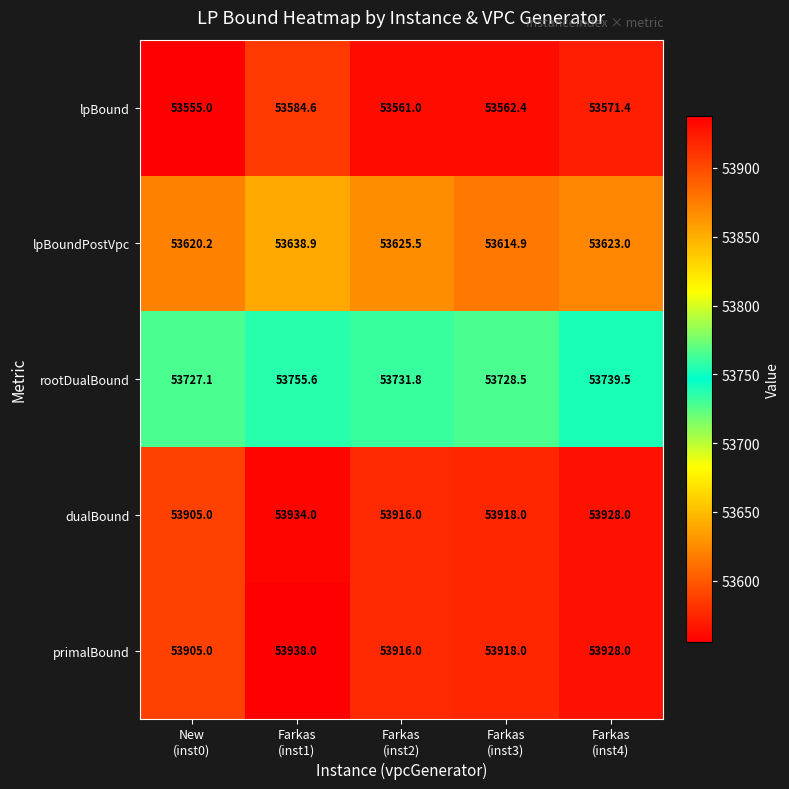

At which category is the sum across all series the highest?

Farkas
(inst1)